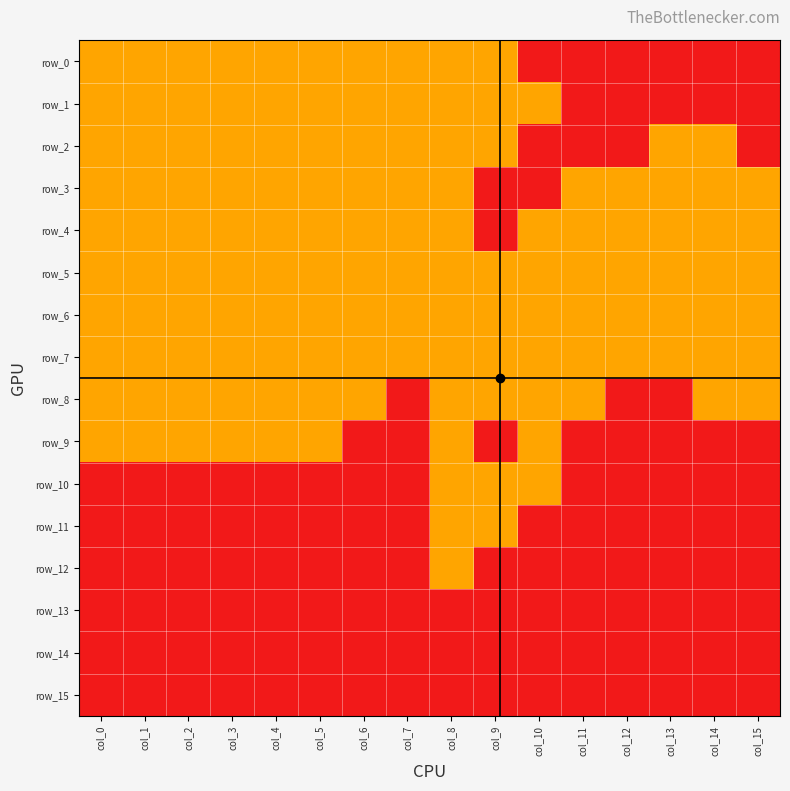

Rank the categories by row_12 value from lowest to highest.

col_0, col_1, col_2, col_3, col_4, col_5, col_6, col_7, col_9, col_10, col_11, col_12, col_13, col_14, col_15, col_8